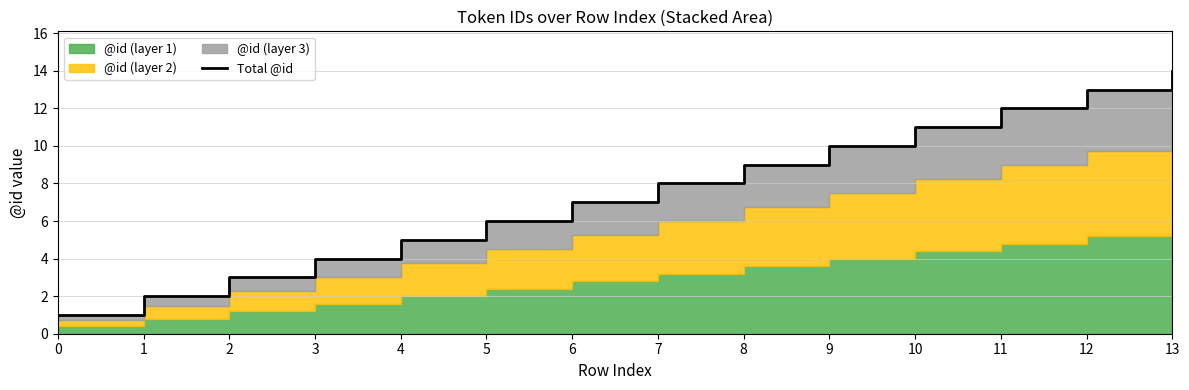

Reading left to right, list all the values displayed in this chart.

1	2	3	4	5	6	7	8	9	10	11	12	13	14